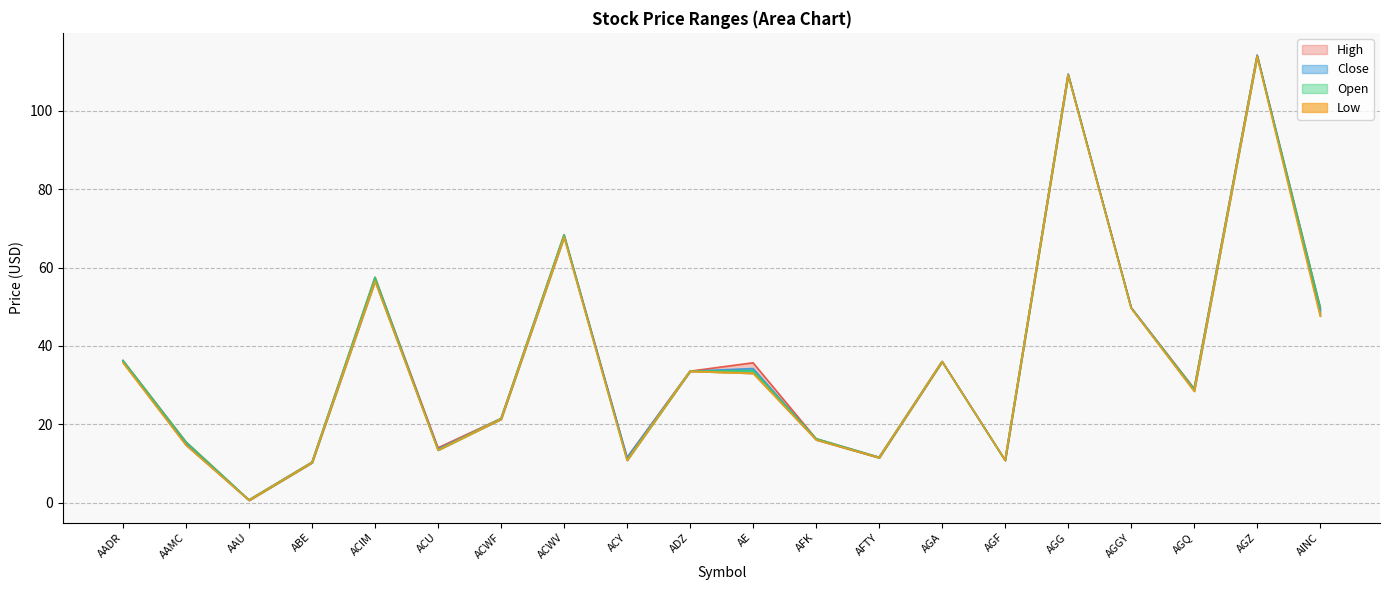

True or false: Close has a value of 13.1 at ADZ.

False